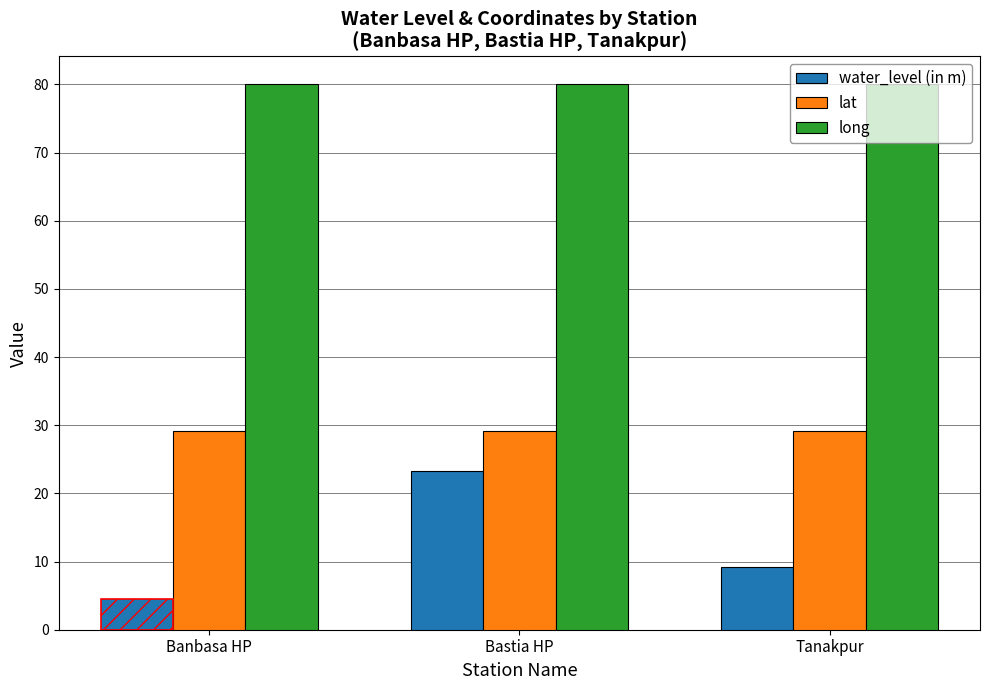

List the labels in order of water_level (in m) value, largest first.

Bastia HP, Tanakpur, Banbasa HP